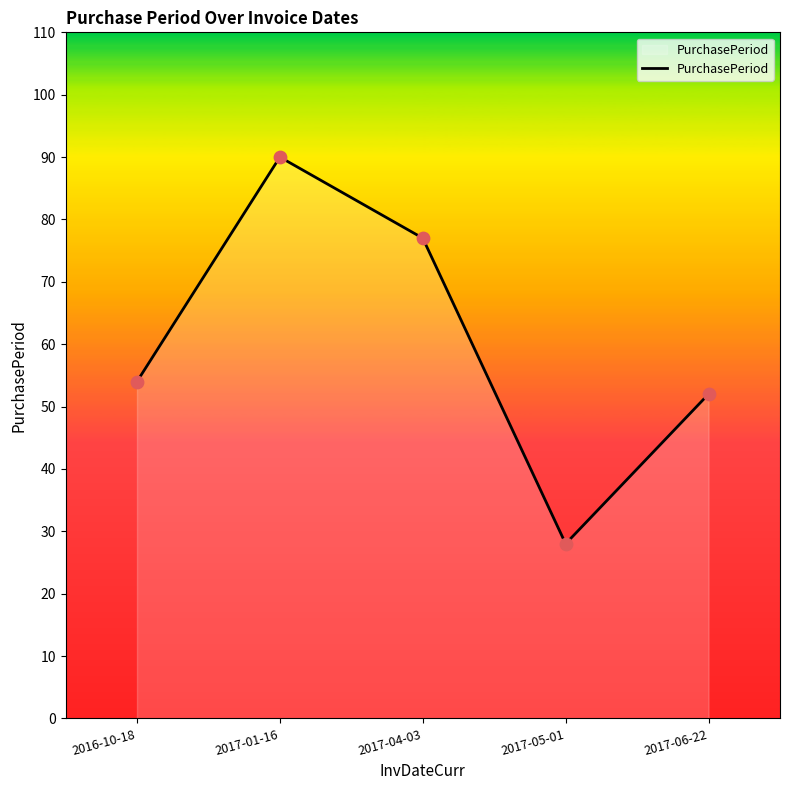

What is the ratio of the value at 2016-10-18 to the value at 2017-04-03?

0.7